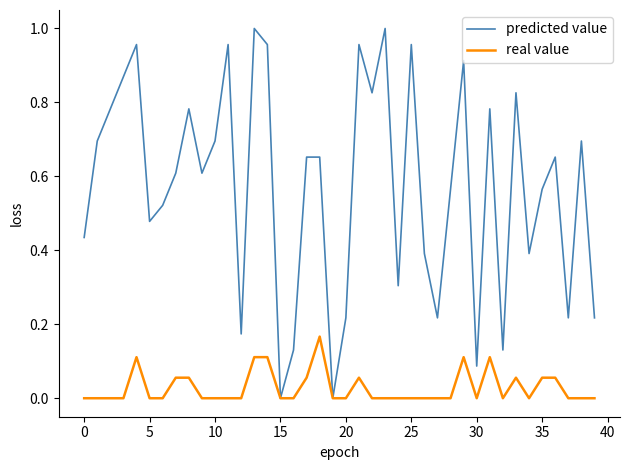

Is this an area chart (filled region under the line)?

No